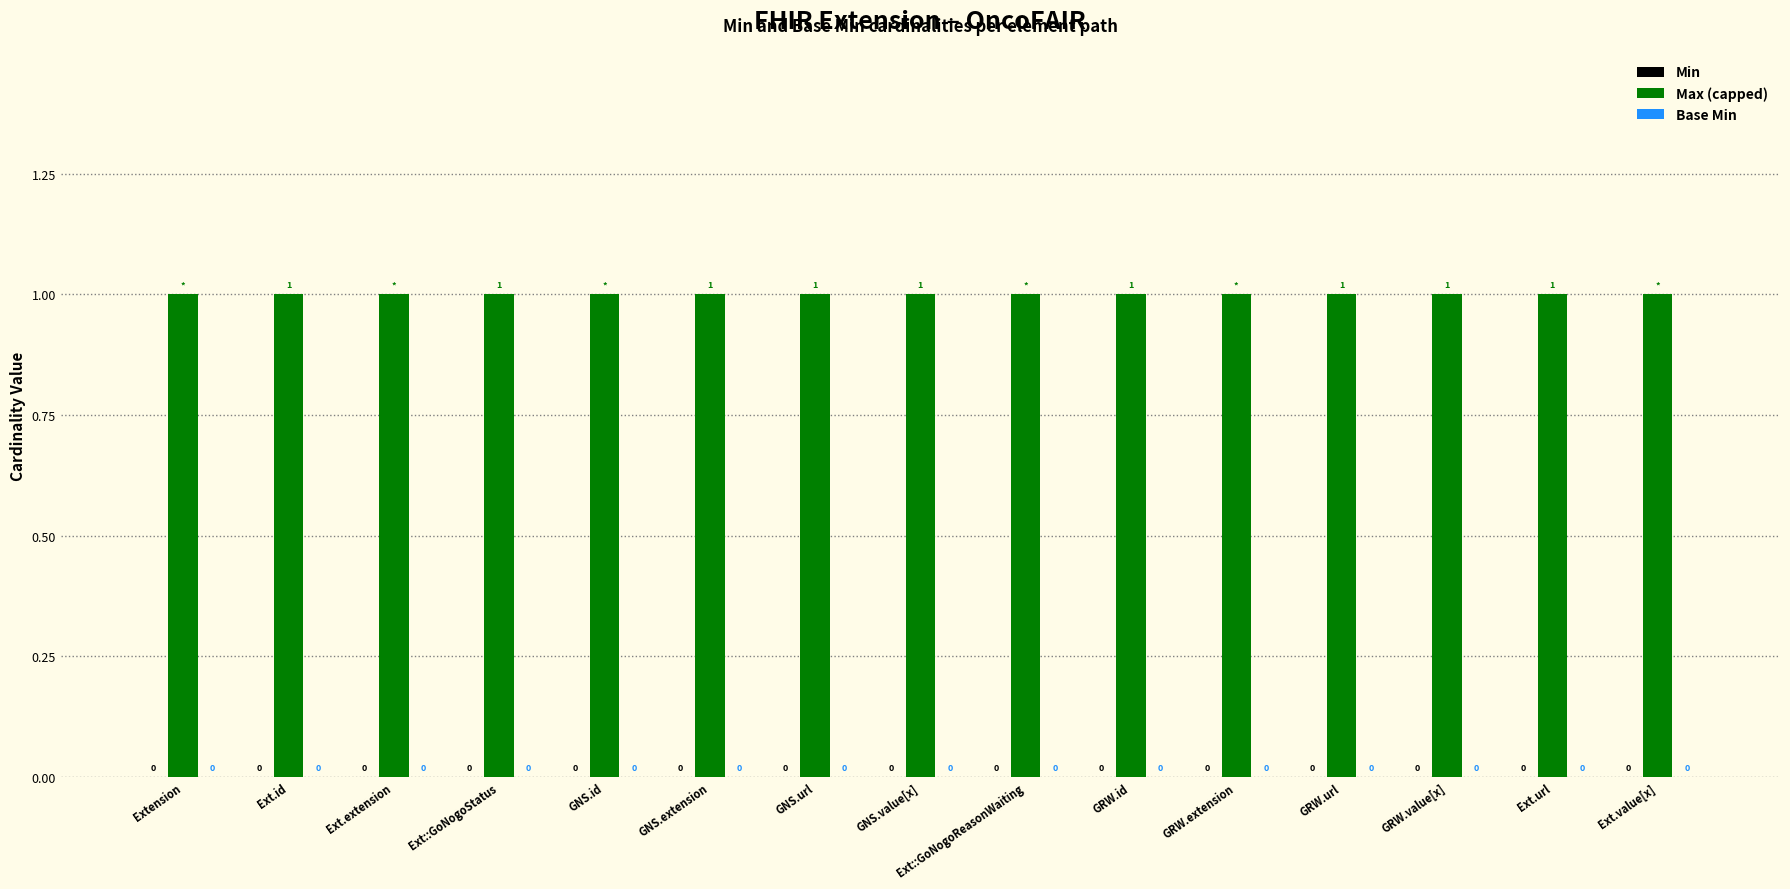

What is the label of the 5th bar from the right?

GRW.extension